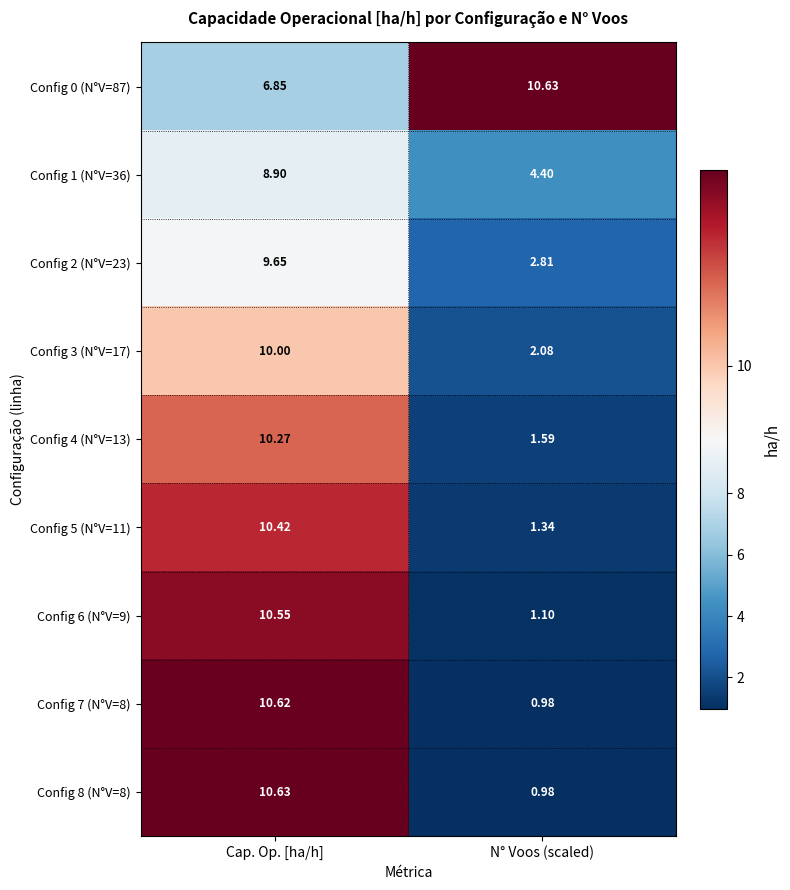

List the labels in order of Config 7 (N°V=8) value, smallest first.

N° Voos (scaled), Cap. Op. [ha/h]